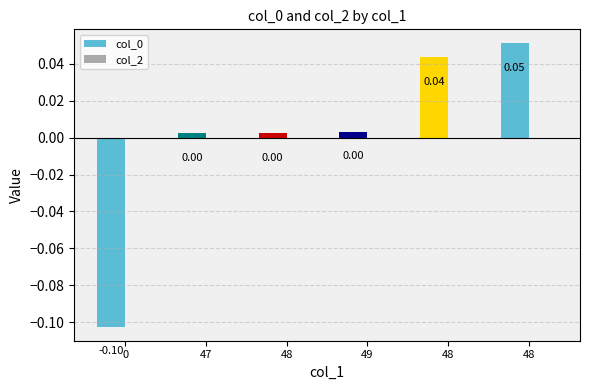

How many values are below 0?

1